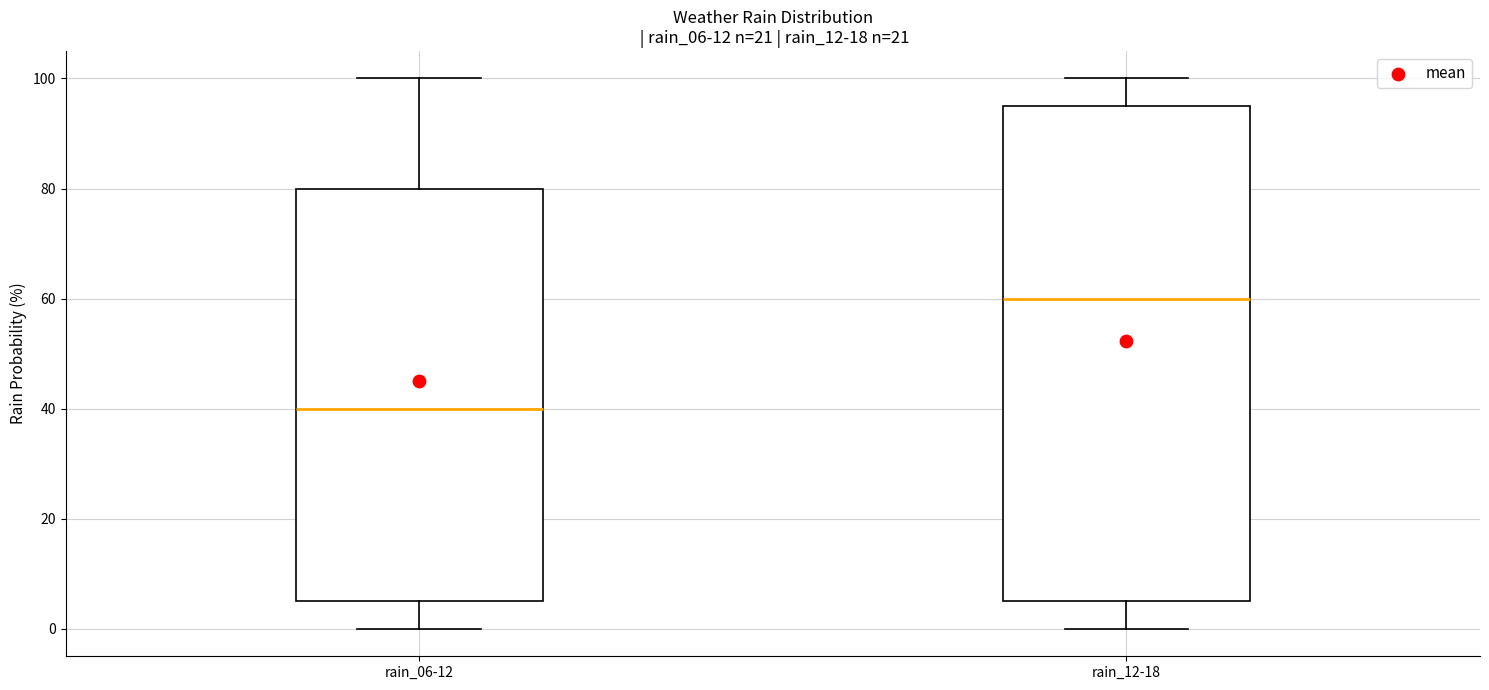

Where is the upper edge of the box for rain_12-18 on the y-axis? The values are not printed on the chart, so give them approximately, as read against the axis.

96